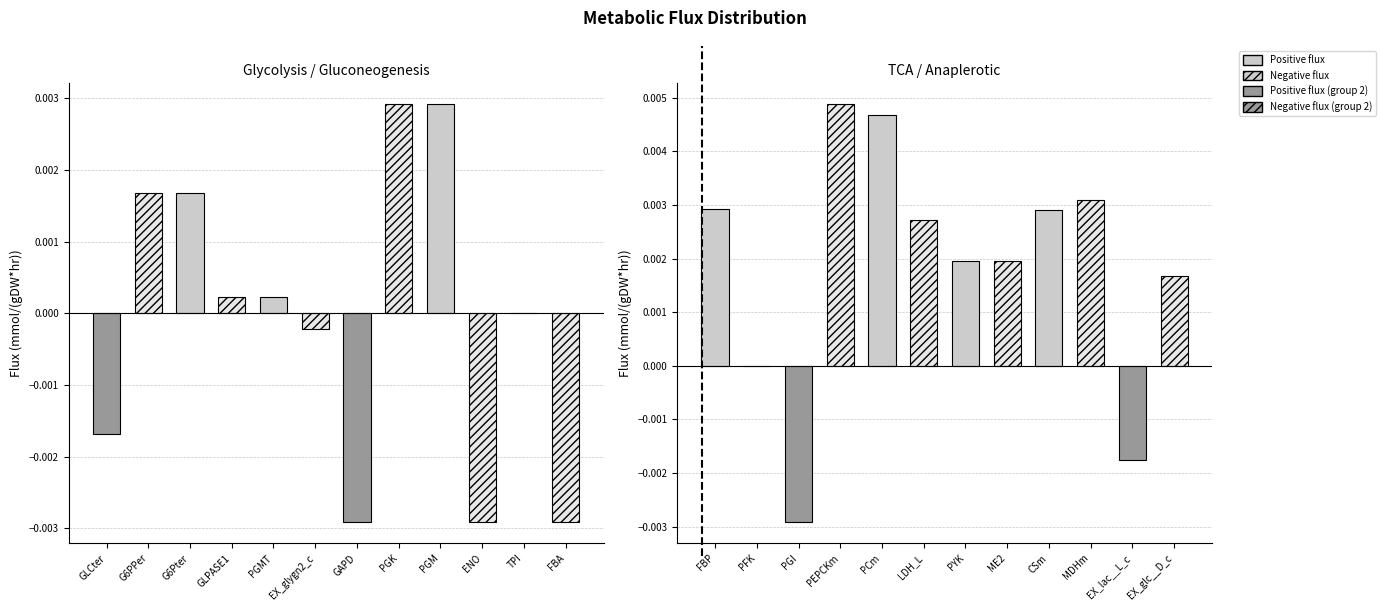

What position from the left is GLCter?

1